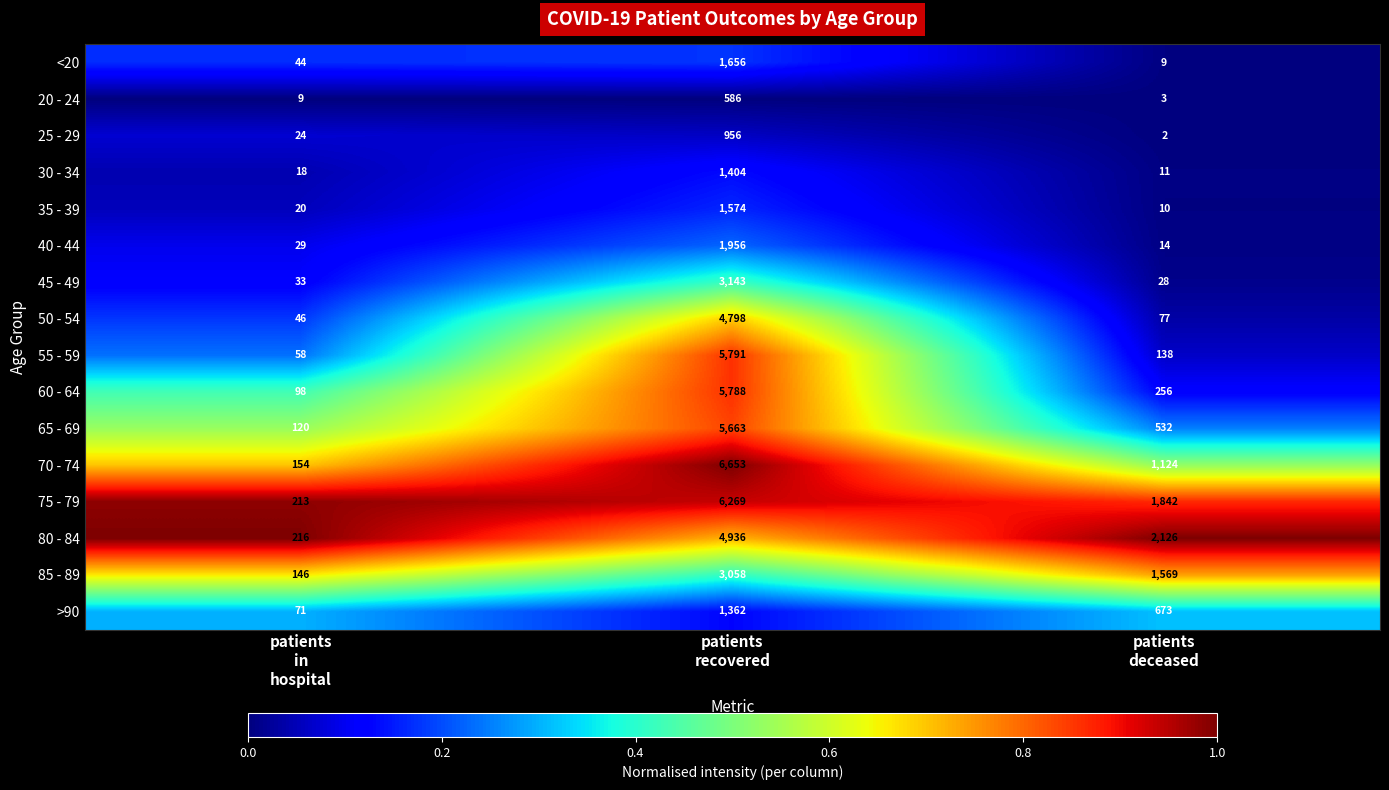

What is the difference between the highest and lowest values at patients
deceased?

2124